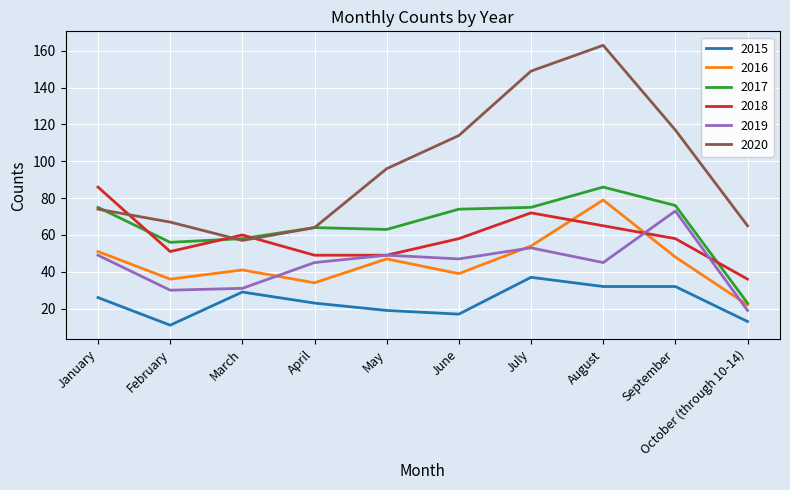

How many lines are shown in the chart?

6